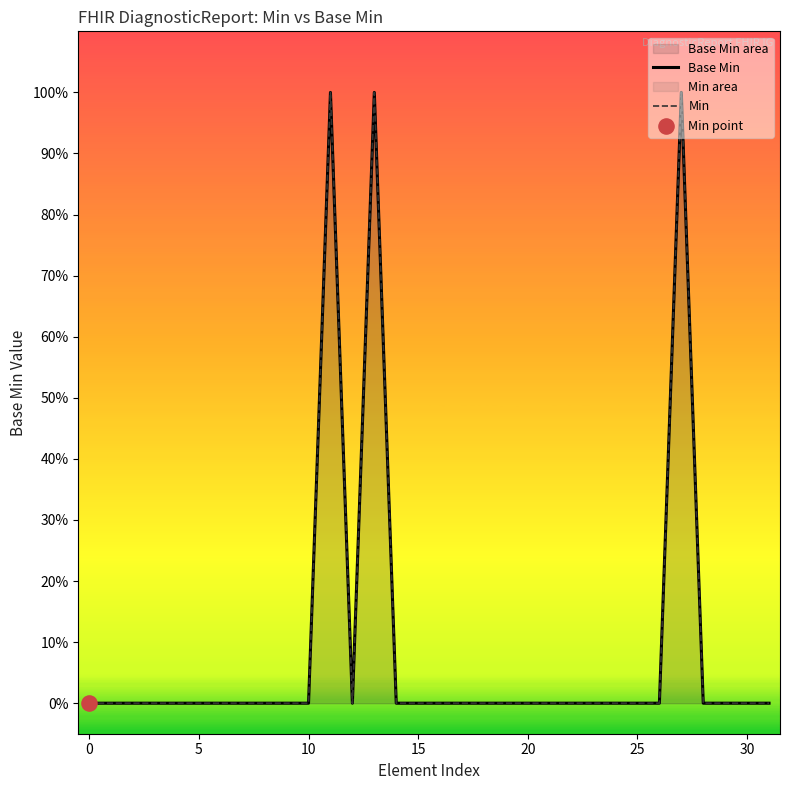

Which series has the largest Y range (max minus min)?

Base Min